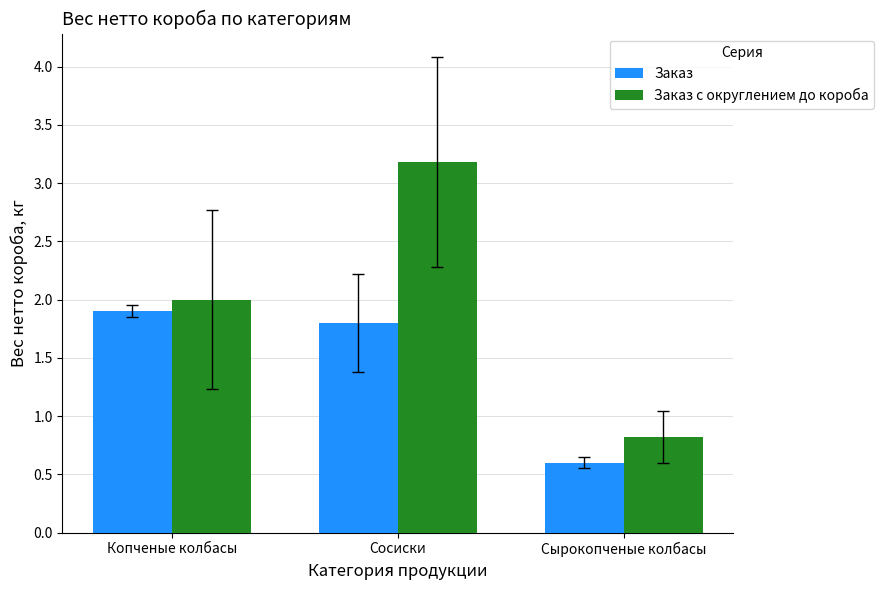

Rank the series at Сосиски from highest to lowest value.

Заказ с округлением до короба, Заказ